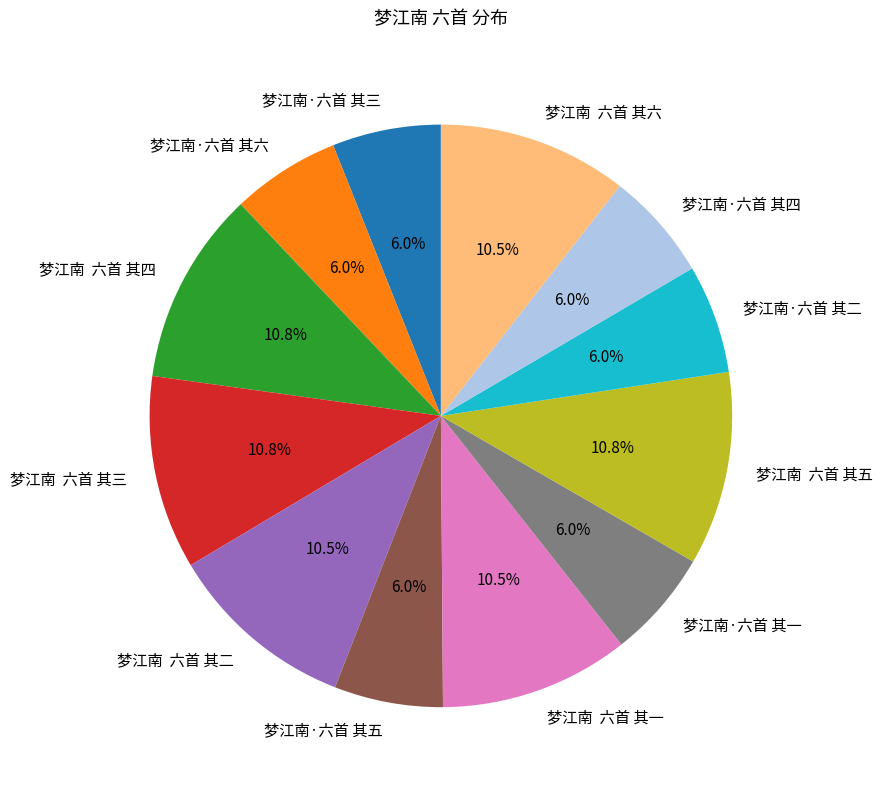

Do 梦江南 六首 其六 and 梦江南 六首 其三 together represent more than half of the pie?

No